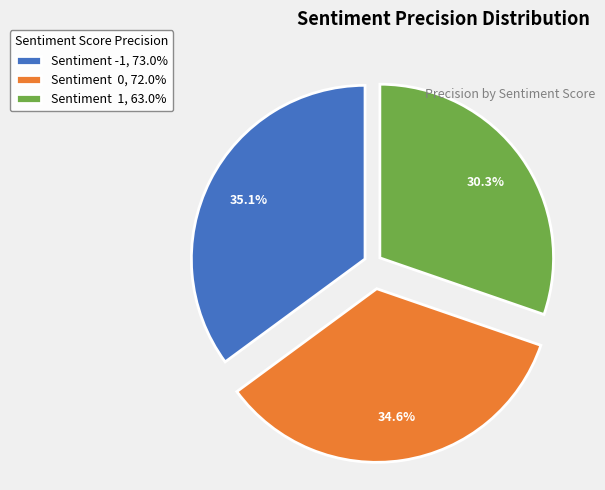

Is Sentiment -1, 73.0% the majority of the pie?

No